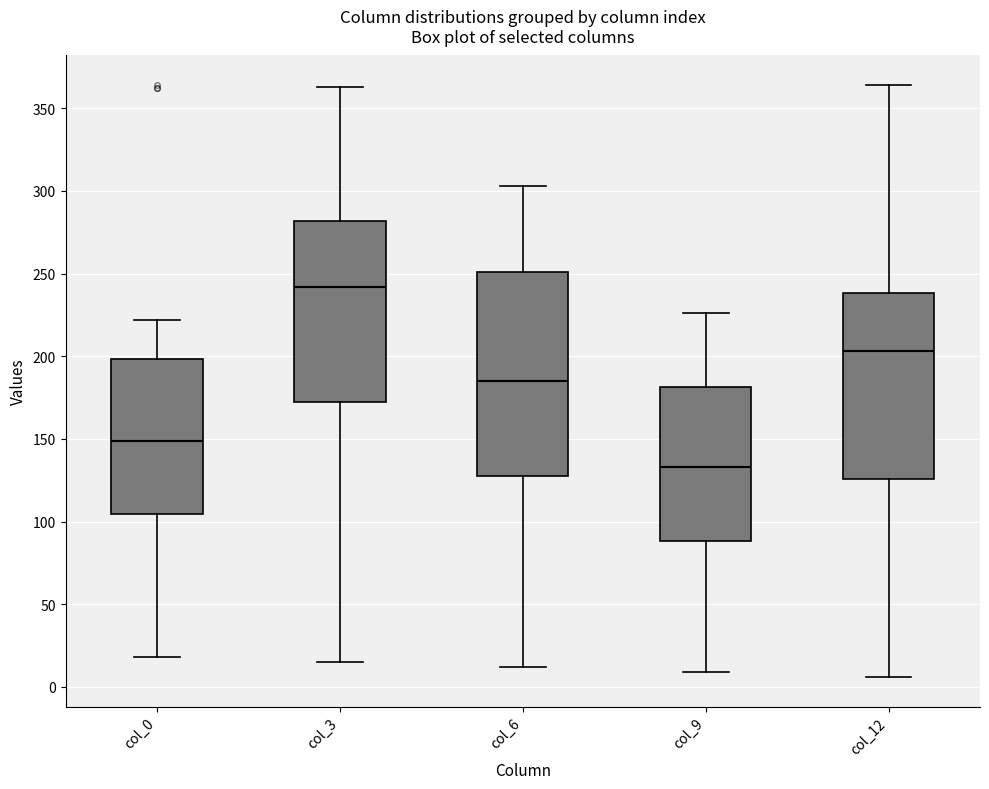

Where is the upper edge of the box for col_0 on the y-axis? The values are not printed on the chart, so give them approximately, as read against the axis.

200